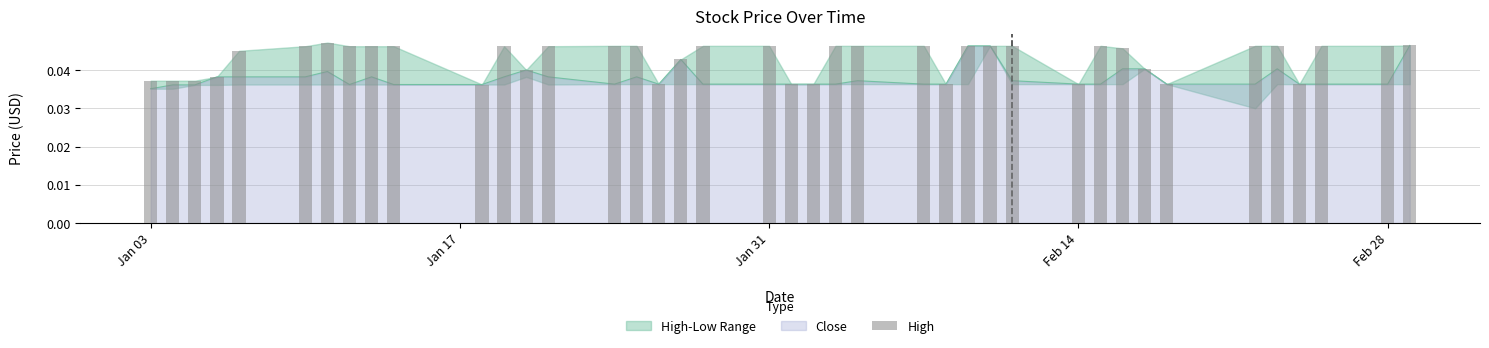

How many values are between 0 and 1?

40